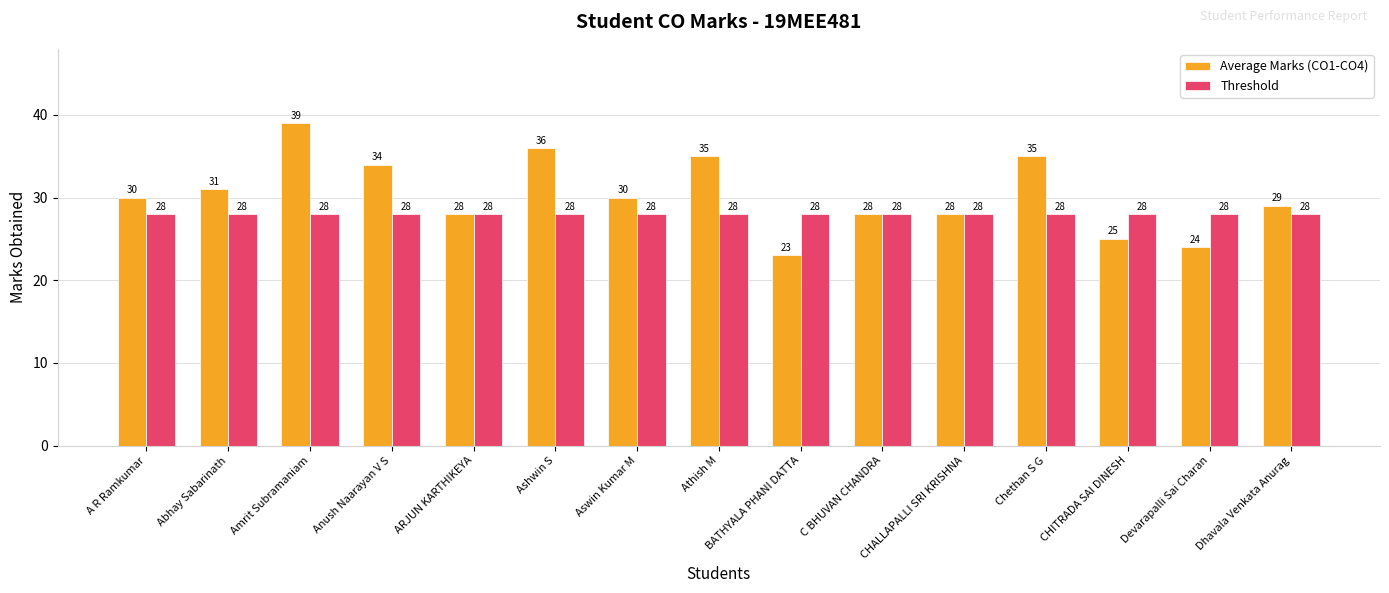

What value does the Threshold series have at Abhay Sabarinath?

28